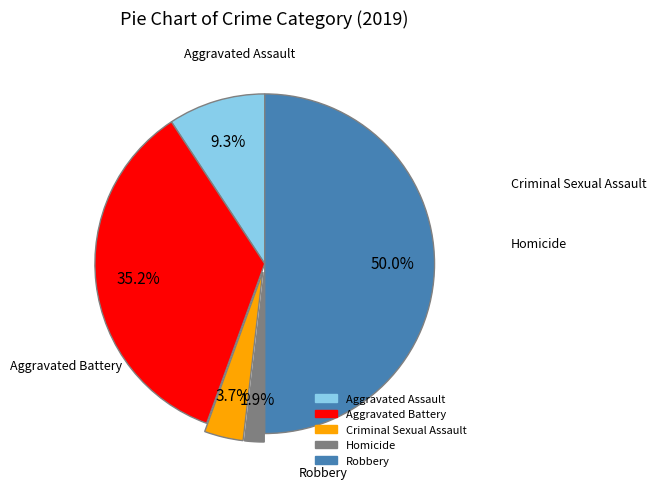

What portion of the pie excludes Aggravated Assault?

90.7%